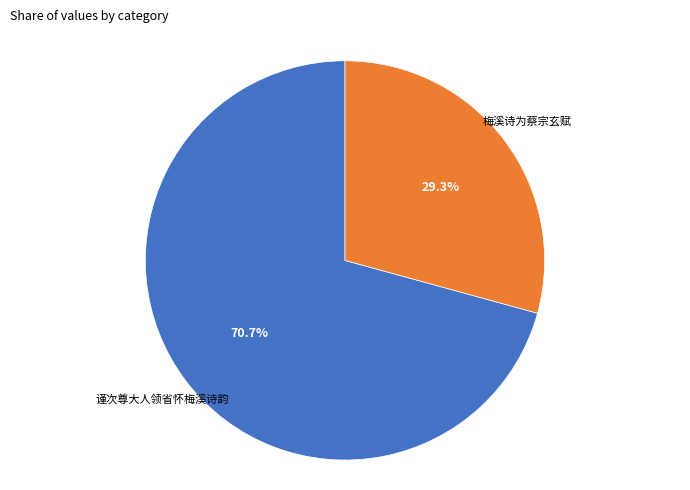

What percentage is the 梅溪诗为蔡宗玄赋 slice, to the nearest percent?

29%